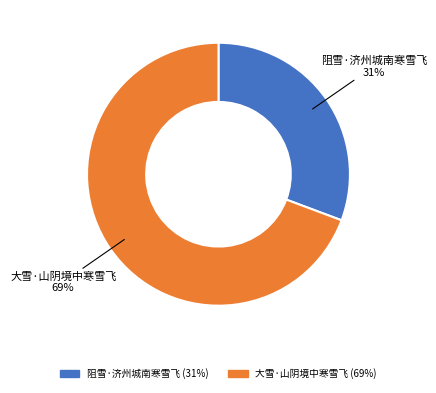

The 大雪·山阴境中寒雪飞 slice represents 57% of the pie. True or false?

False